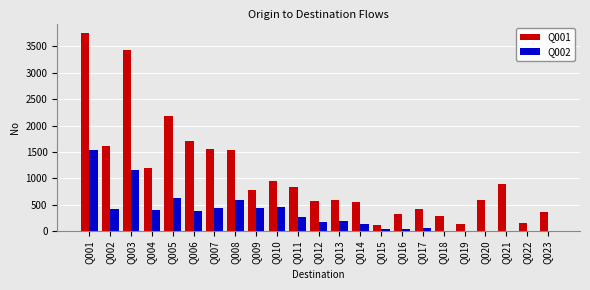

Between Q001 and Q002, which series saw the biggest shift?

Q001